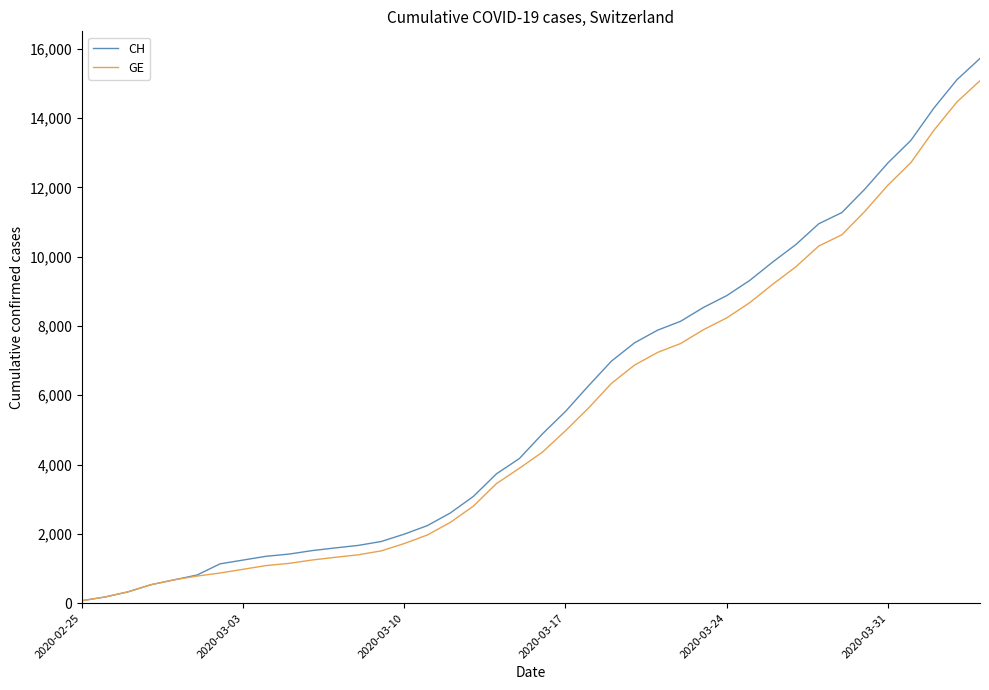

What are all the series names shown in the legend?

CH, GE